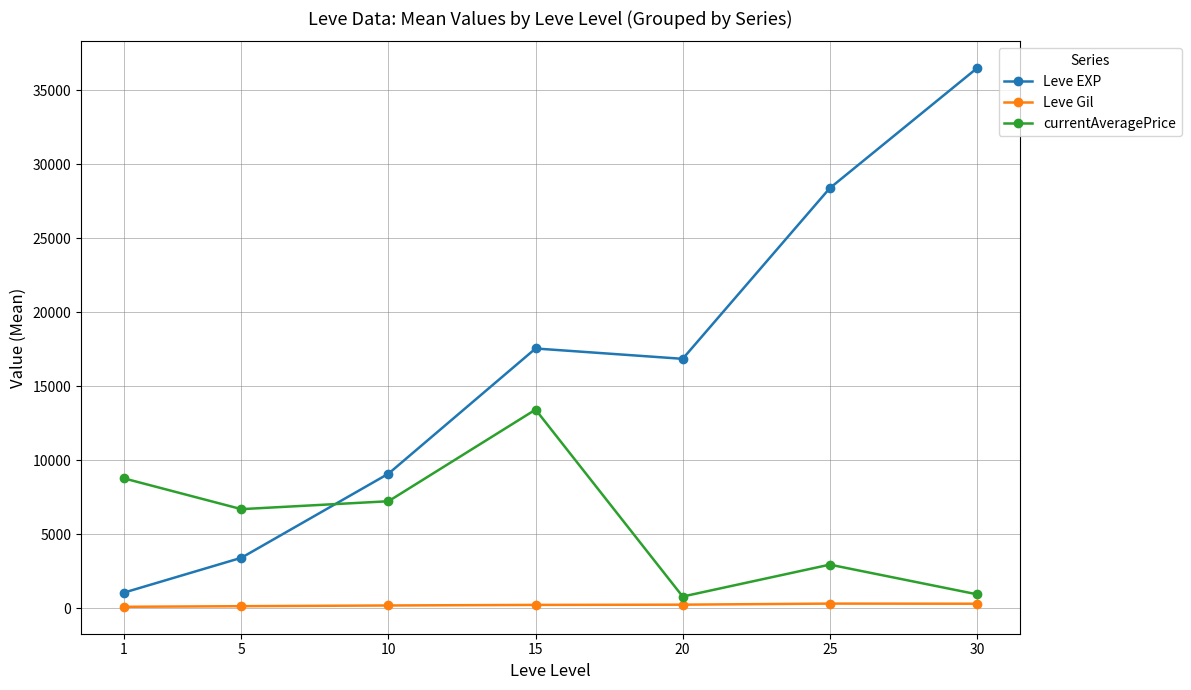

Where is the first local minimum for currentAveragePrice?

5